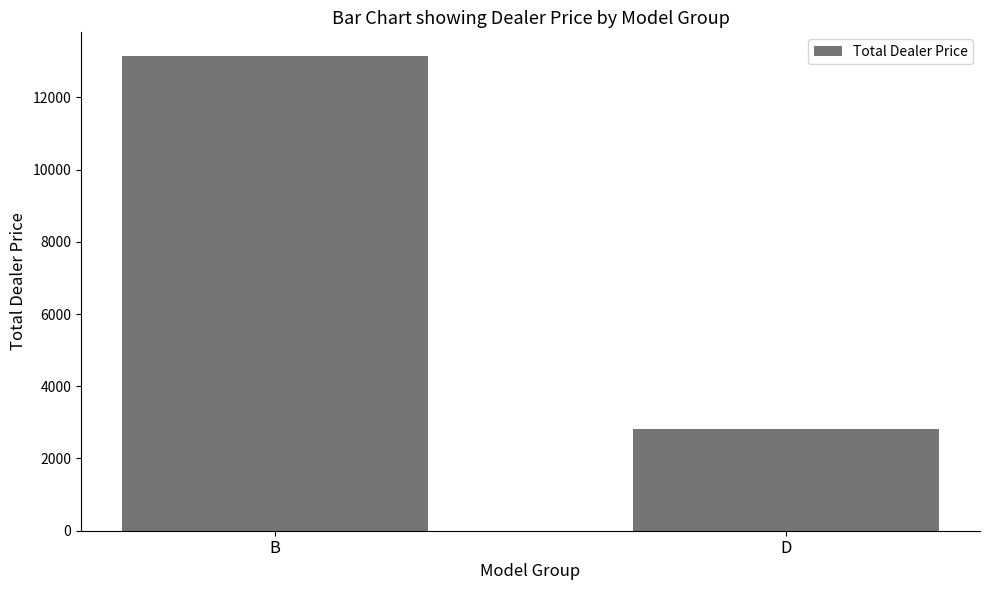

What is the difference between the values at B and D?

10328.8